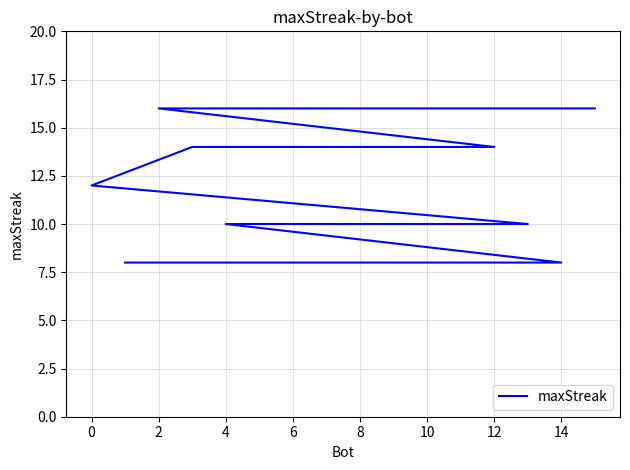

What is the average value?

12